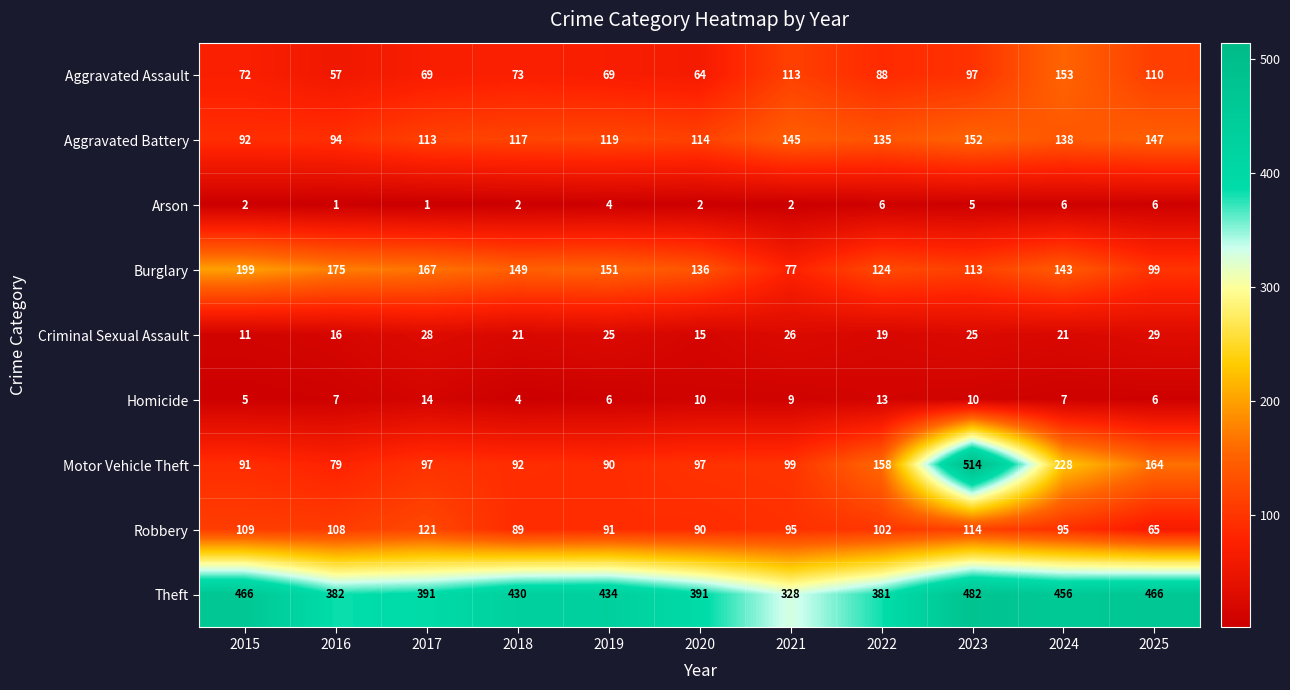

At which category does the chart reach its peak across all series?

2023